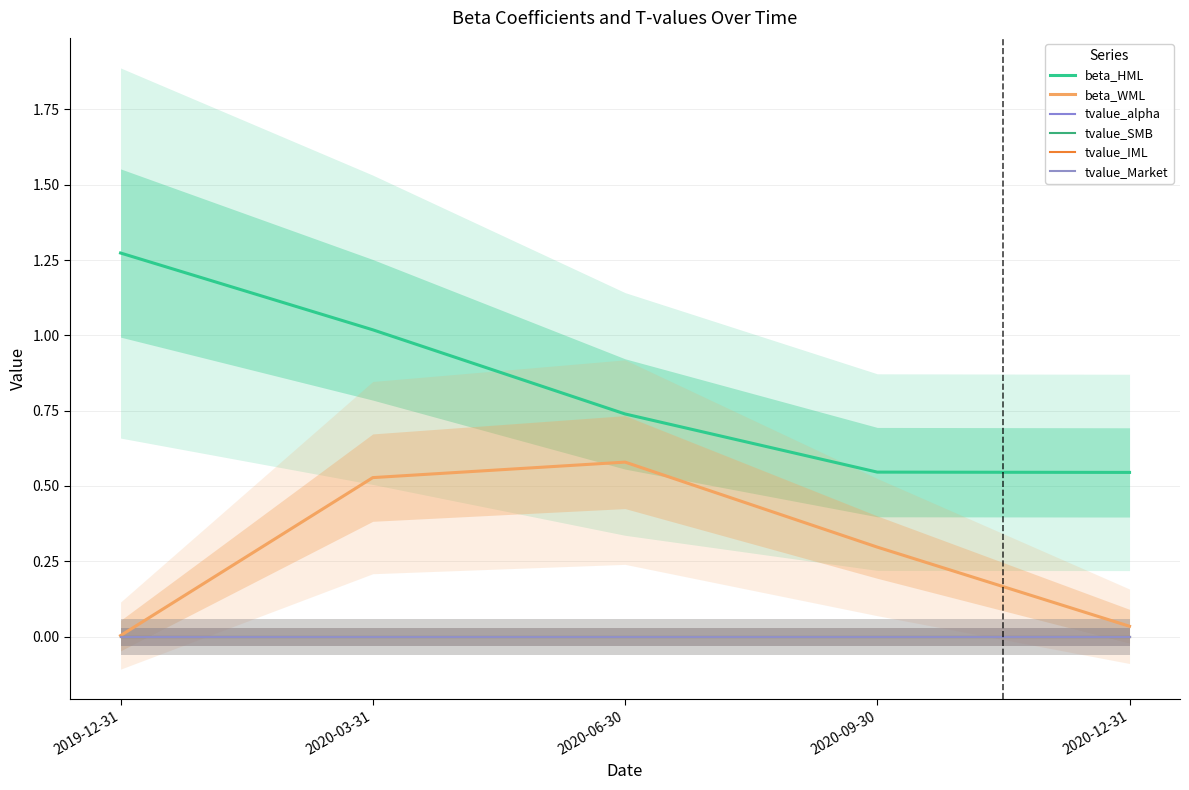

Reading right to left, list all the values displayed in this chart.

beta_HML: 0.5	0.5	0.7	1.0	1.3
beta_WML: 0.0	0.3	0.6	0.5	0.0
tvalue_alpha: 0.0	0.0	-0.0	-0.0	0.0
tvalue_SMB: 0.0	0.0	0.0	0.0	-0.0
tvalue_IML: -0.0	-0.0	0.0	0.0	0.0
tvalue_Market: -0.0	-0.0	-0.0	-0.0	-0.0